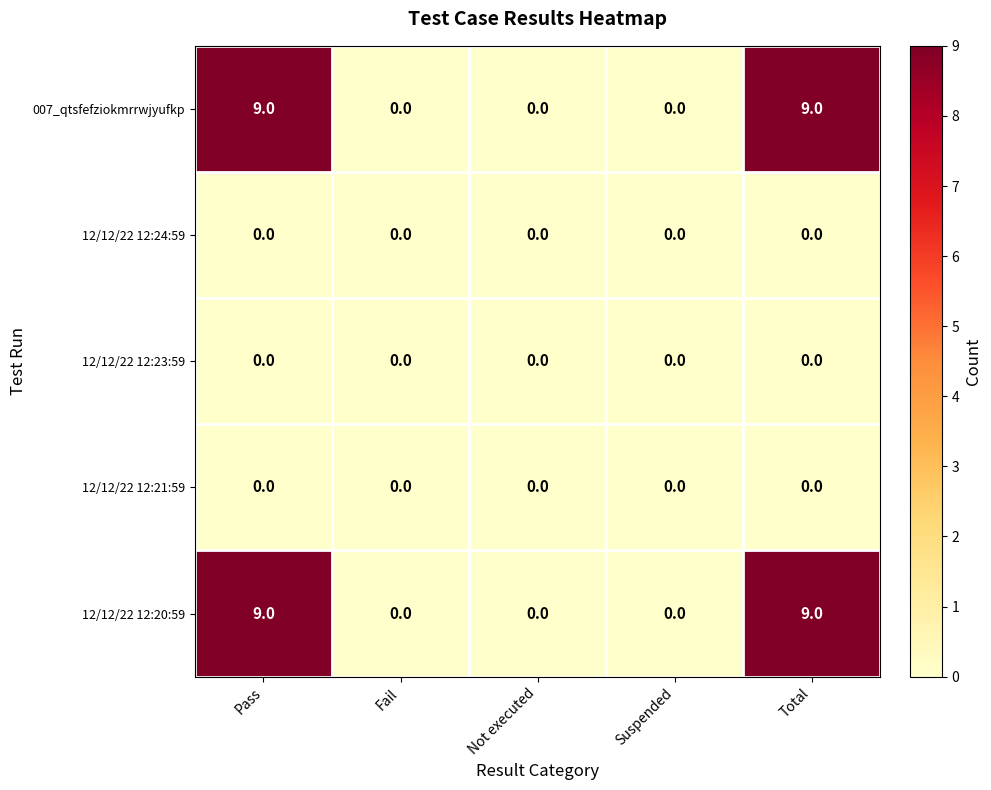

What is the sum of all 12/12/22 12:20:59 values?

18